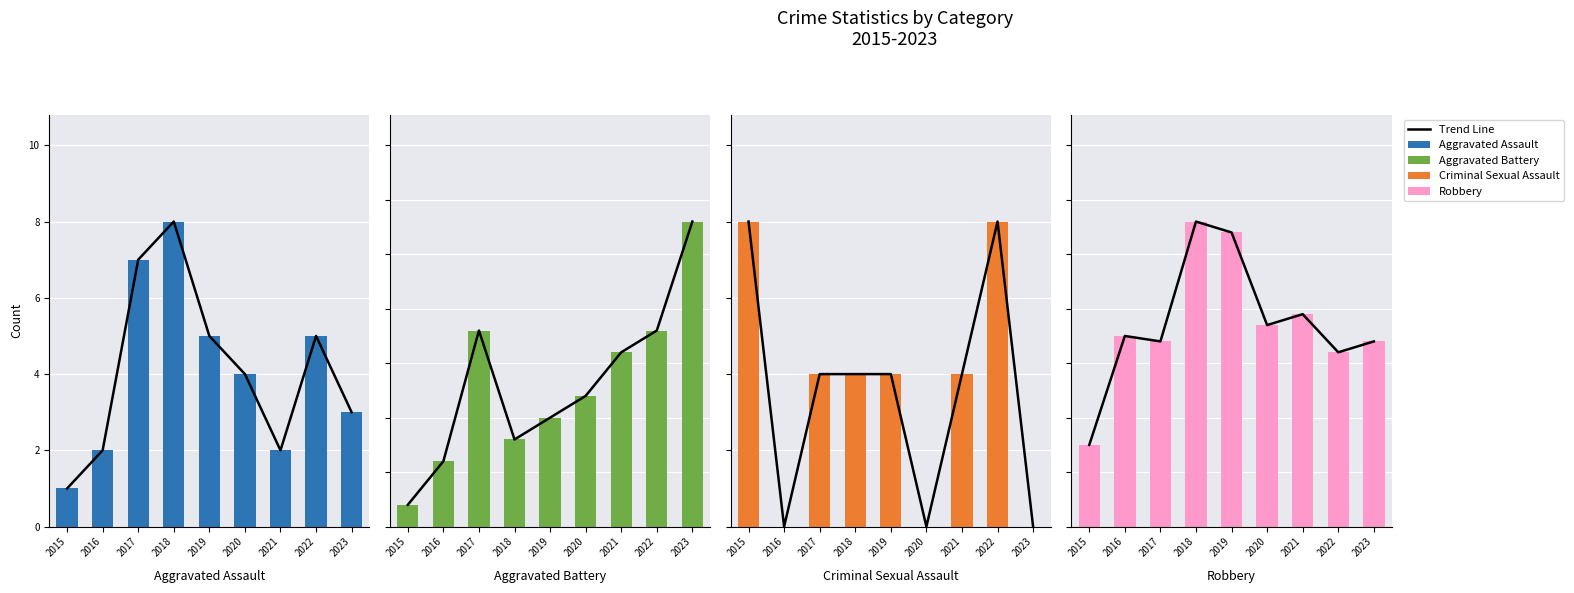

Rank the series at 2022 from highest to lowest value.

Trend Line, Robbery, Aggravated Battery, Aggravated Assault, Criminal Sexual Assault